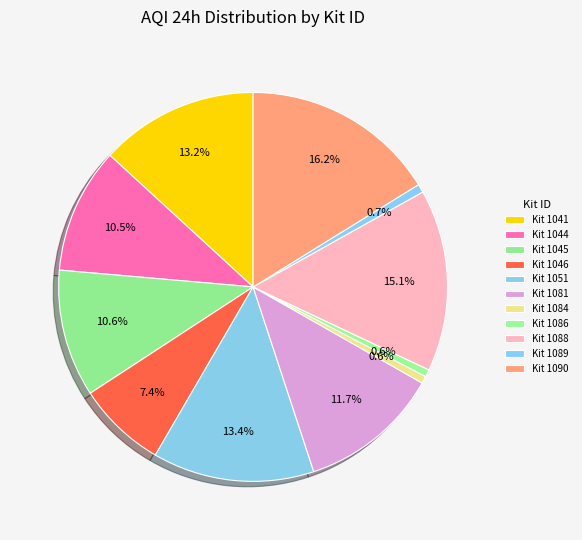

Which category has the biggest portion of the pie?

Kit 1090